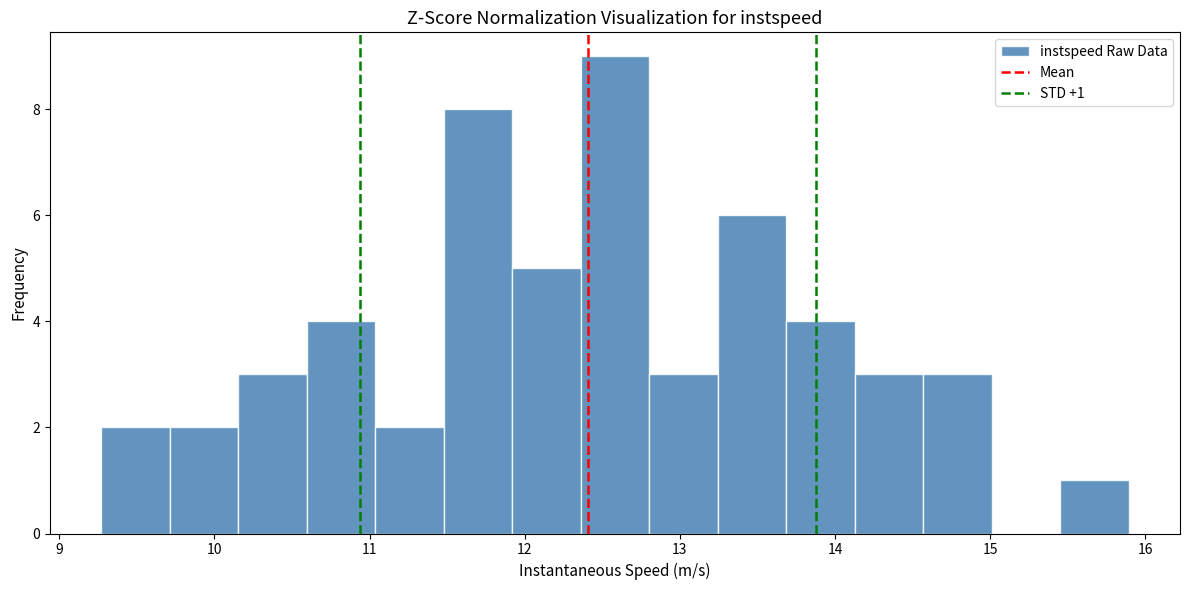

Over which range of the x-axis is the bar tallest?

12.4 to 12.8